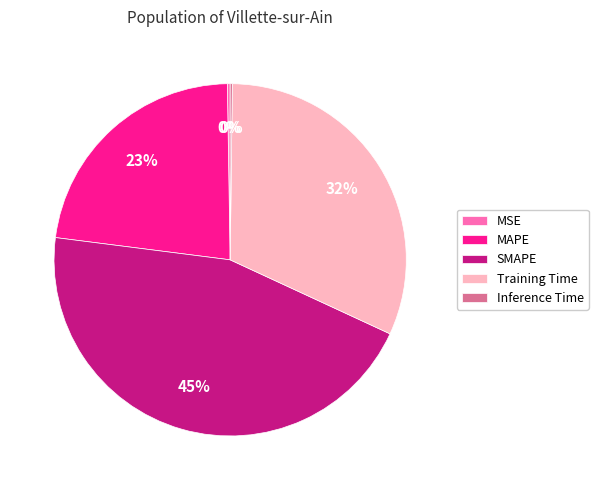

To the nearest percent, what portion does MAPE represent?

23%